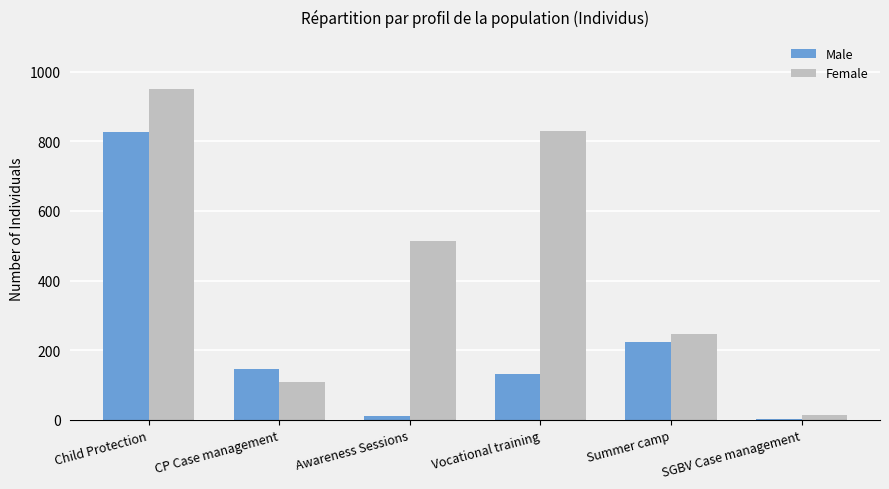

What is the sum of the Male values at CP Case management and Child Protection?

973